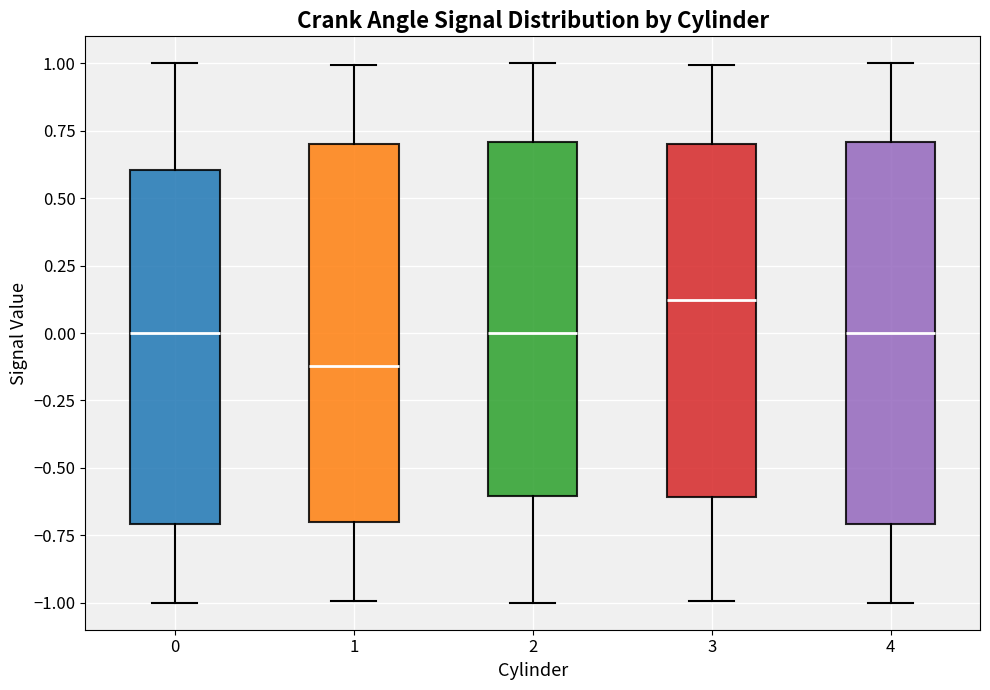

Where does the upper whisker of the box at x = 2 end on the y-axis? The values are not printed on the chart, so give them approximately, as read against the axis.

1.0